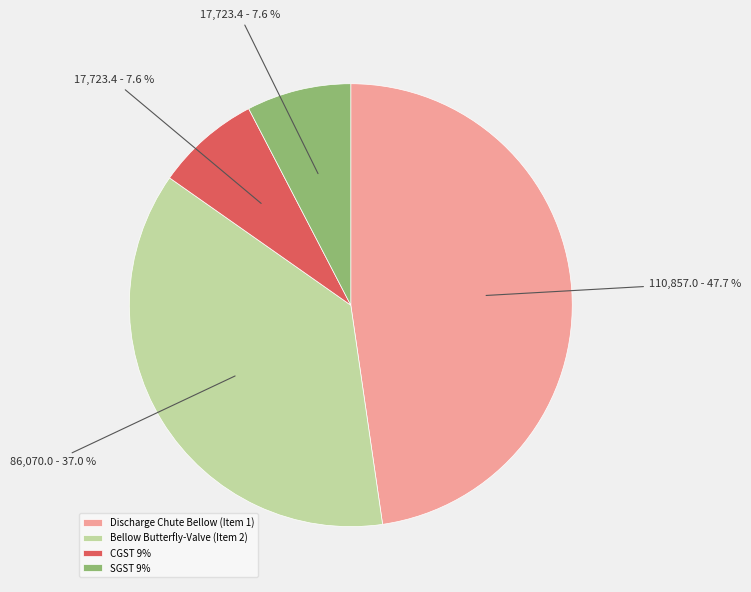

To the nearest percent, what is the difference between the largest and smallest slice percentages?

40%